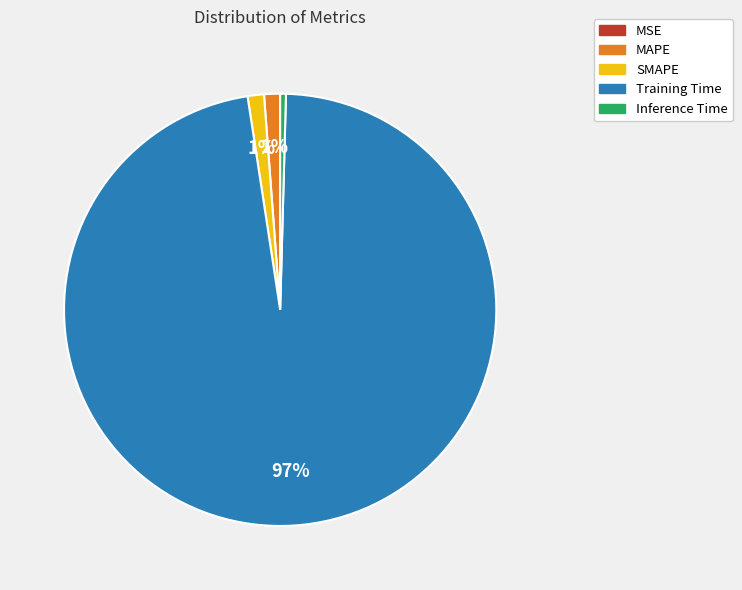

Which slice represents more than half of the pie?

Training Time